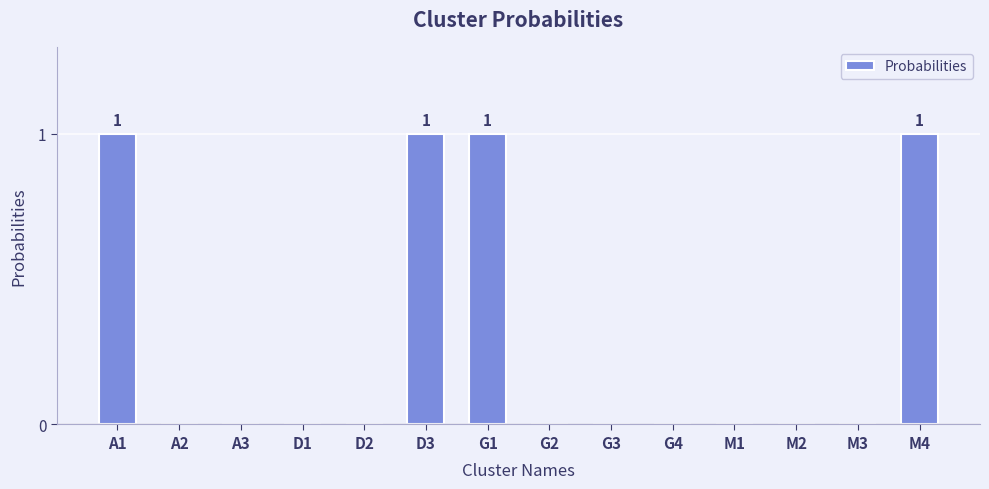

What is the change in value from D1 to G1?

+1